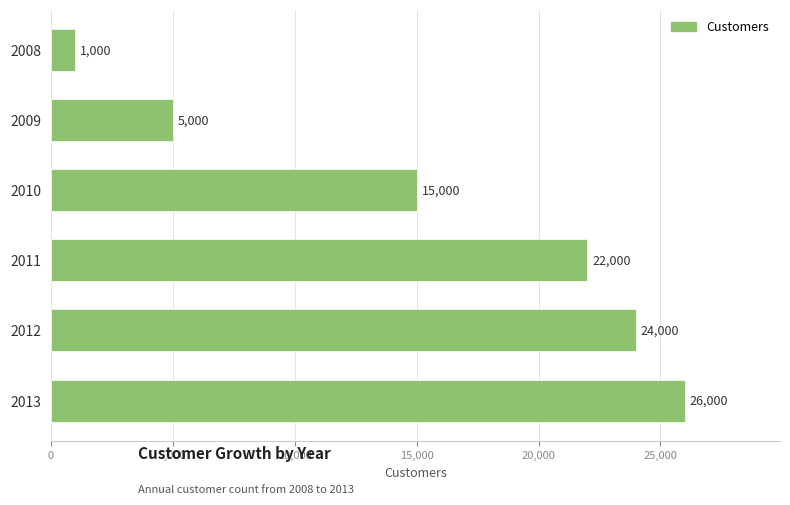

List the labels in order of value, largest first.

2013, 2012, 2011, 2010, 2009, 2008